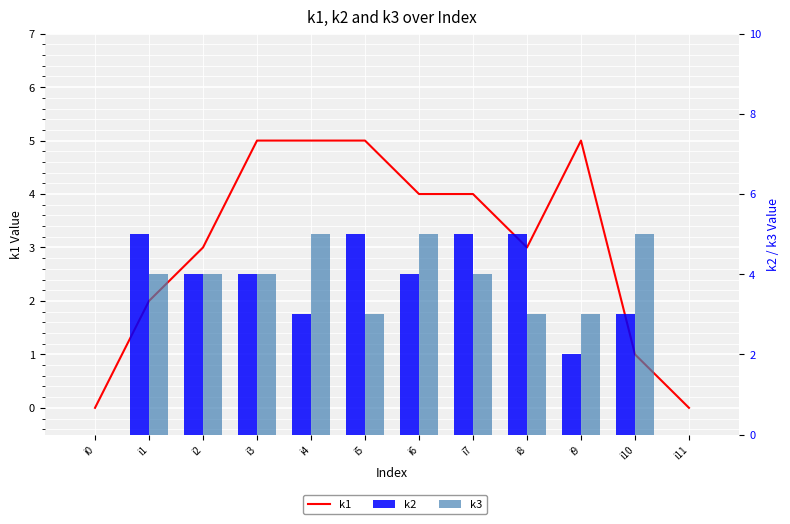

What is the spread (max minus min) of values at i4?

2